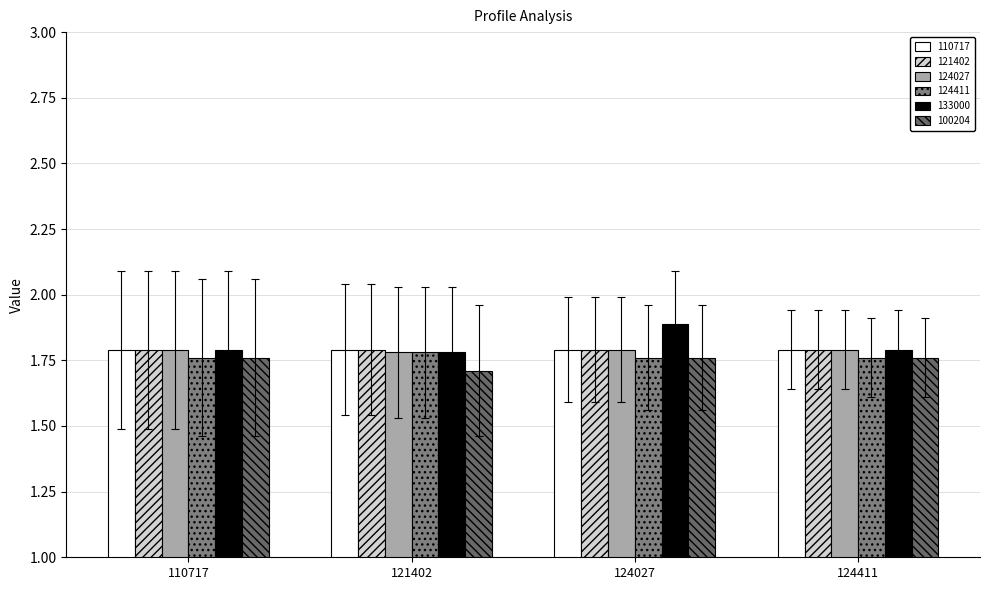

How many bars are there in total?

24